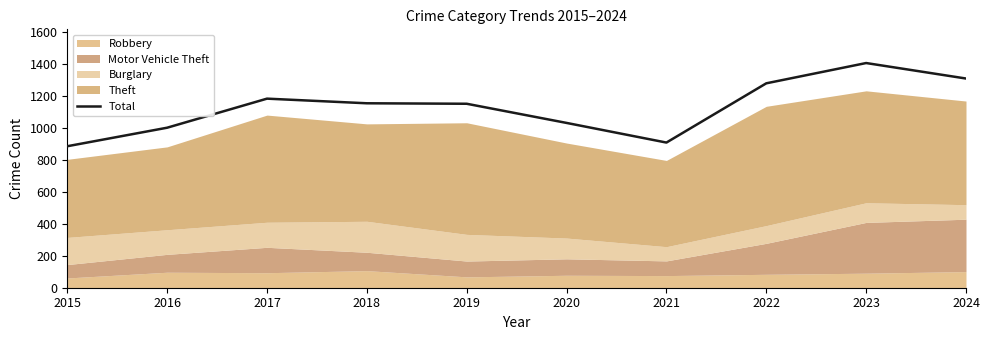

At which category does the data reach its first local peak?

2017